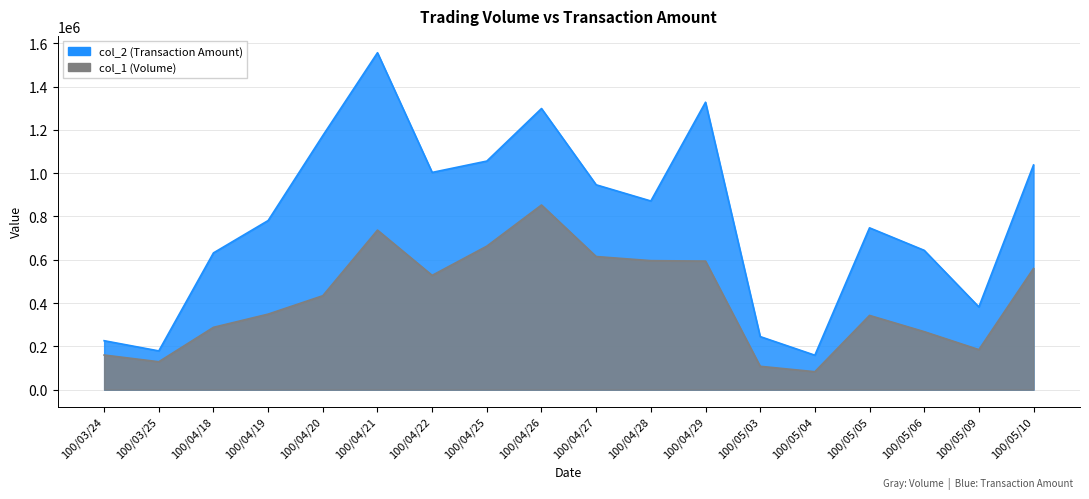

What is the spread (max minus min) of values at 100/04/26?

445720